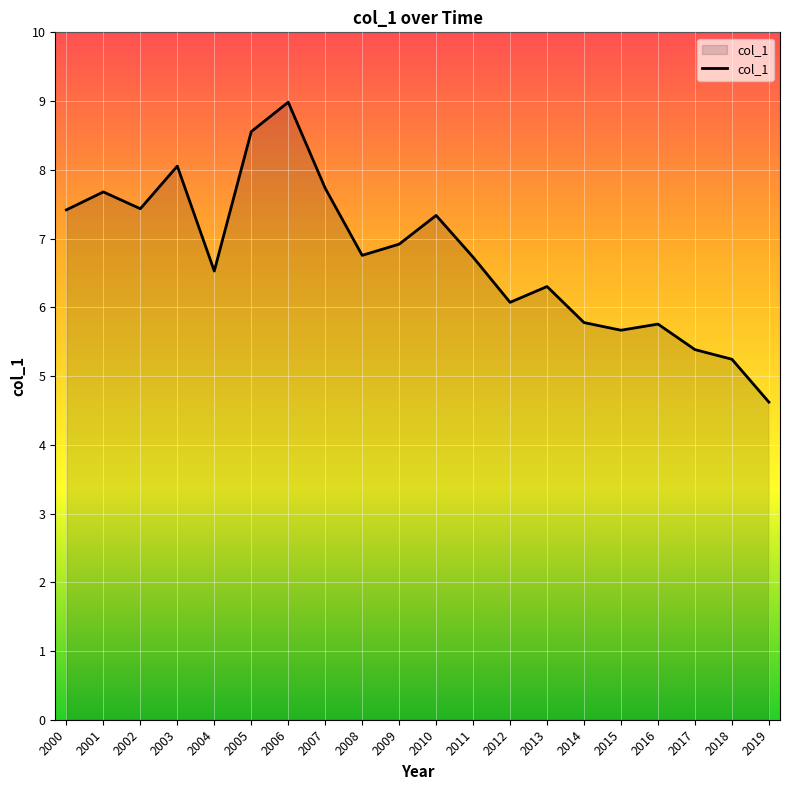

Between 2010 and 2005, which is larger?

2005